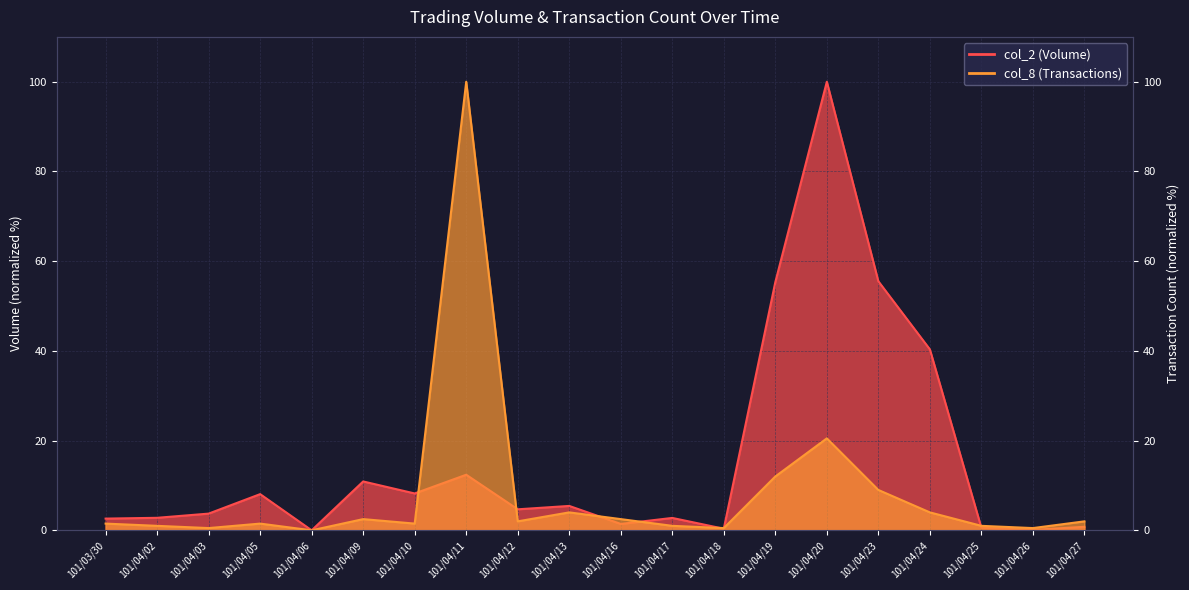

Reading right to left, extract all data points from this chart.

col_2: 0.8	0.1	0.6	40.3	55.5	100.0	55.3	0.4	2.8	1.4	5.4	4.7	12.4	8.2	10.9	0.0	8.1	3.7	2.8	2.6
col_8: 2.0	0.5	1.0	4.0	9.0	20.5	12.0	0.5	1.0	2.5	4.0	2.0	100.0	1.5	2.5	0.0	1.5	0.5	1.0	1.5